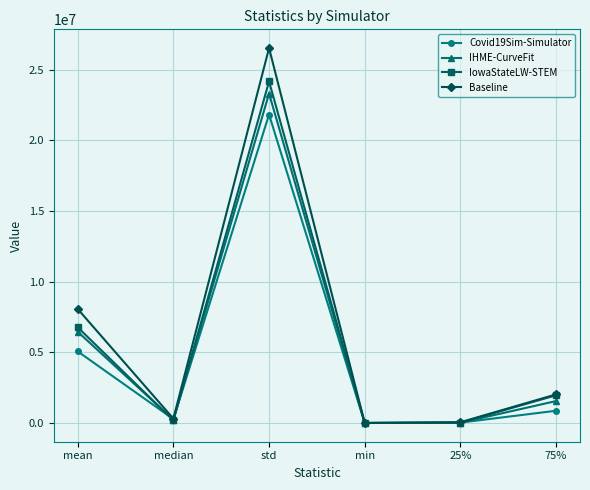

True or false: Covid19Sim-Simulator has a value of 276978.4 at median.

True